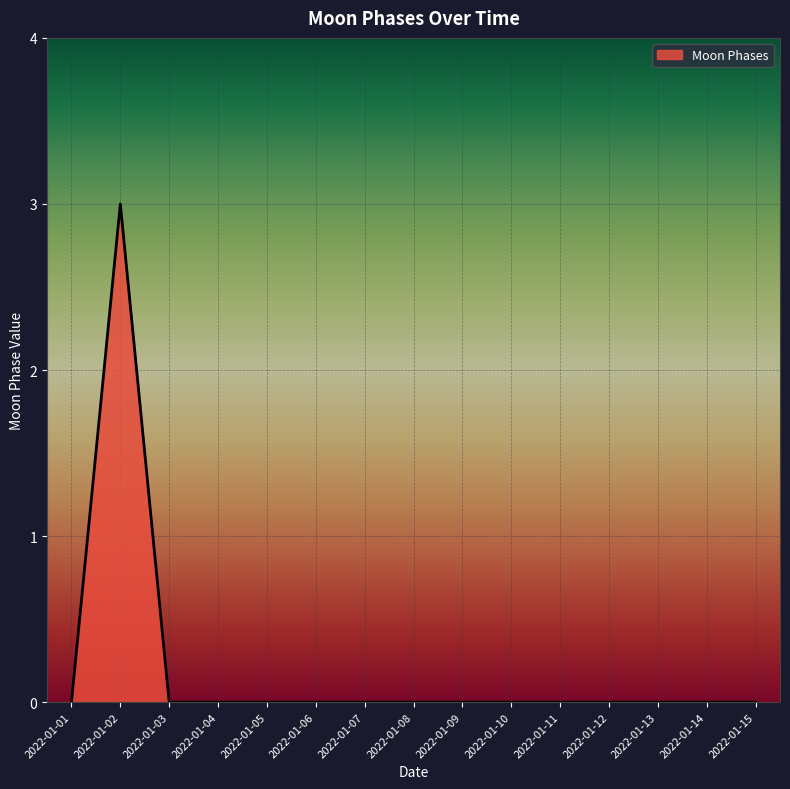

At which category does the chart reach its peak across all series?

2022-01-02